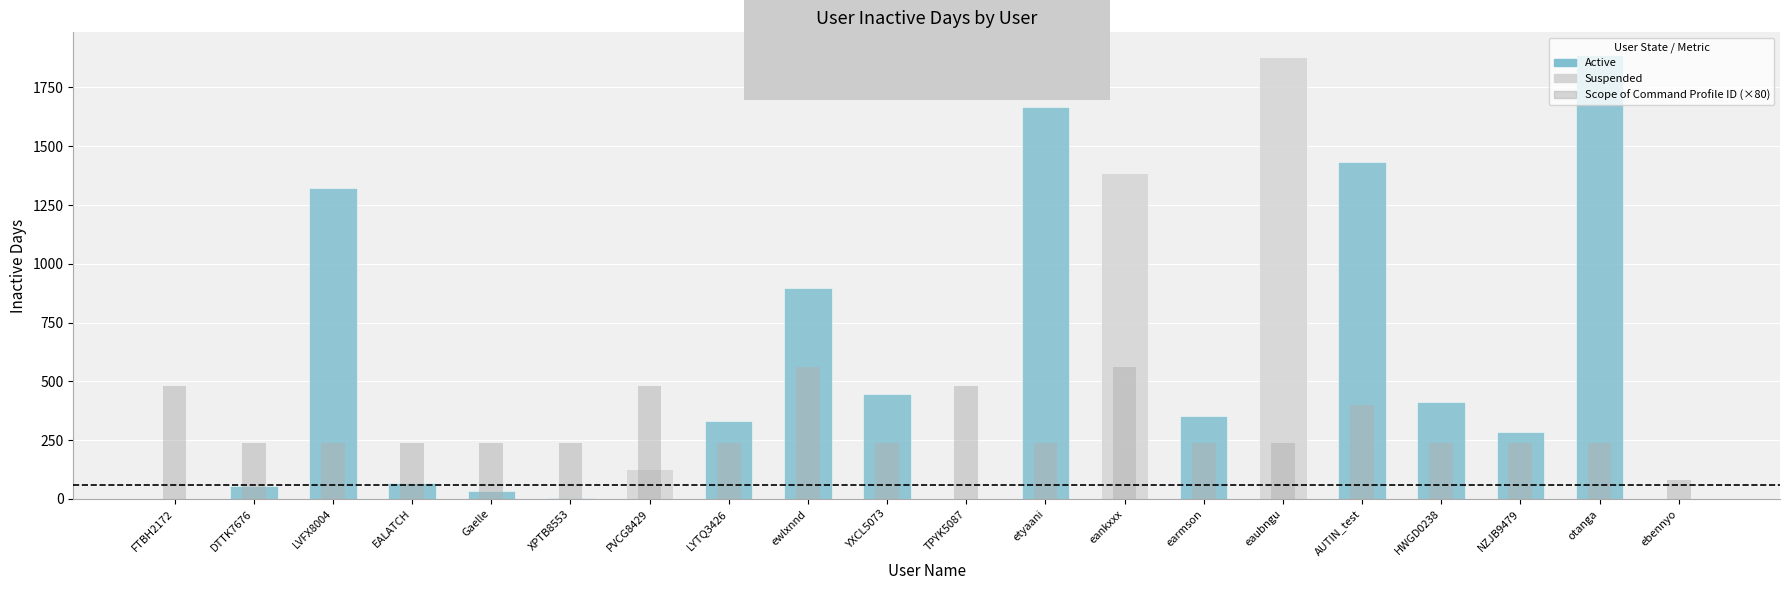

At which label does Scope of Command Profile ID reach its peak?

ewlxnnd